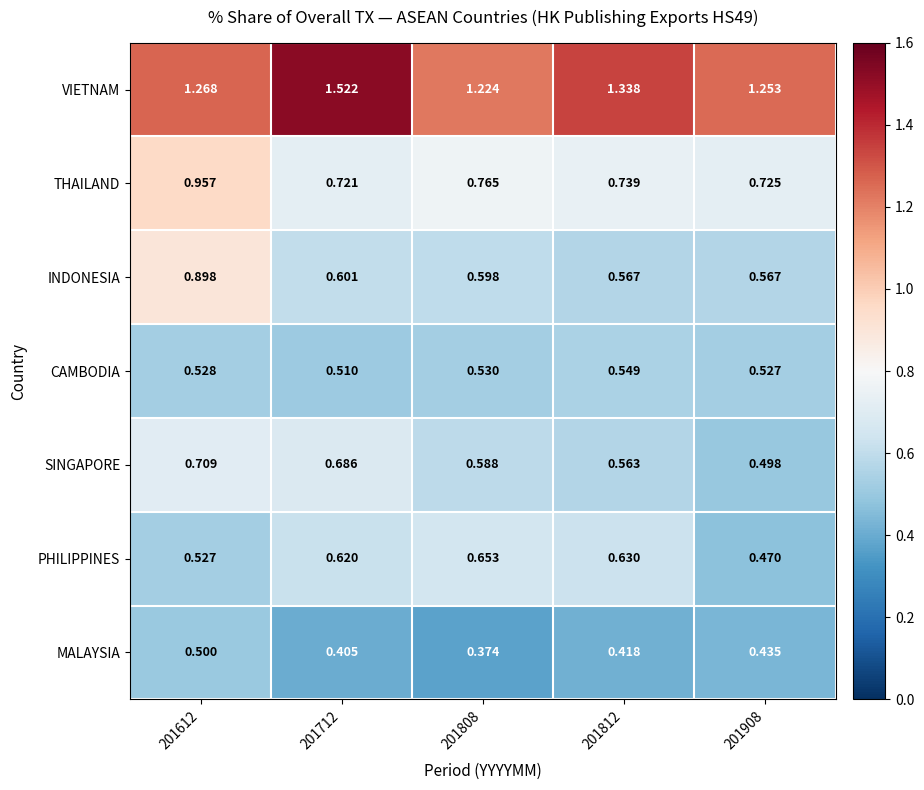

Between 201612 and 201908, which series saw the biggest shift?

INDONESIA